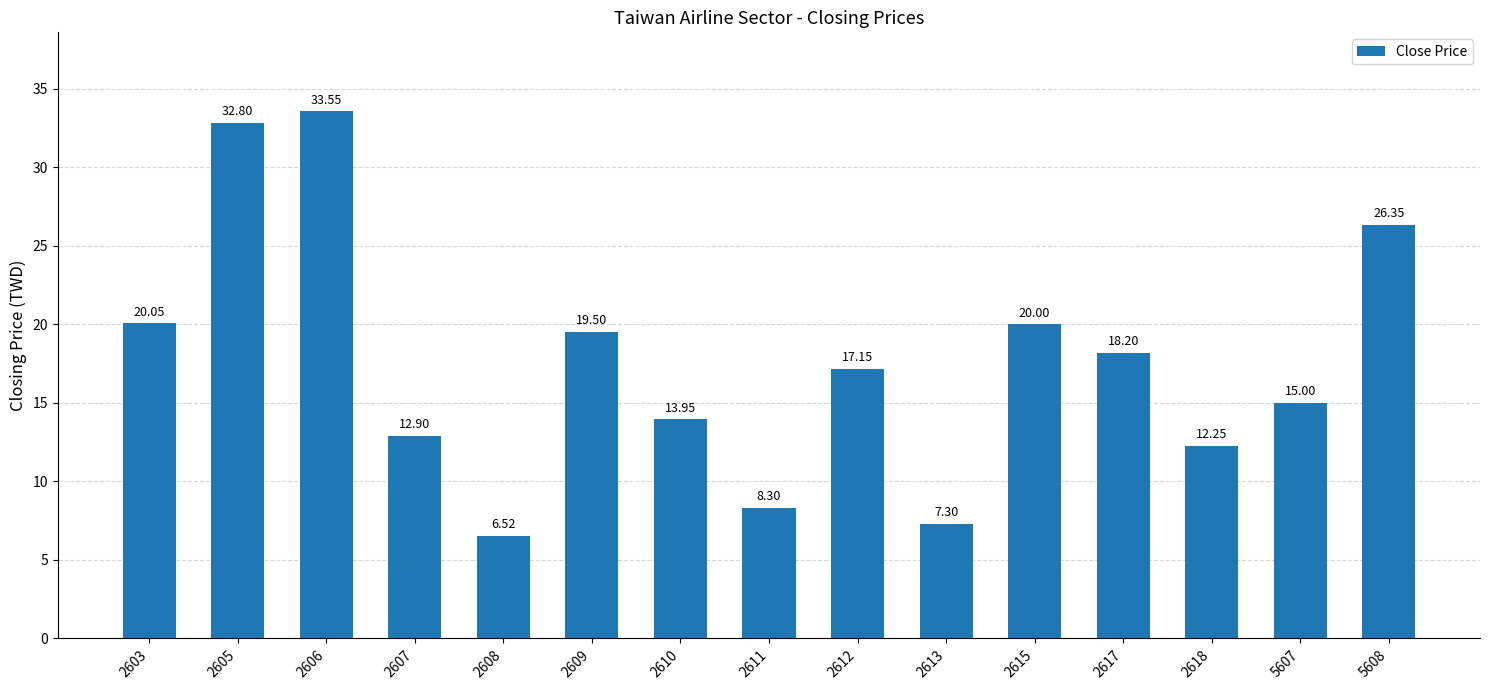

Approximately how many times larger is the value at 2618 compared to 2611?

1.5